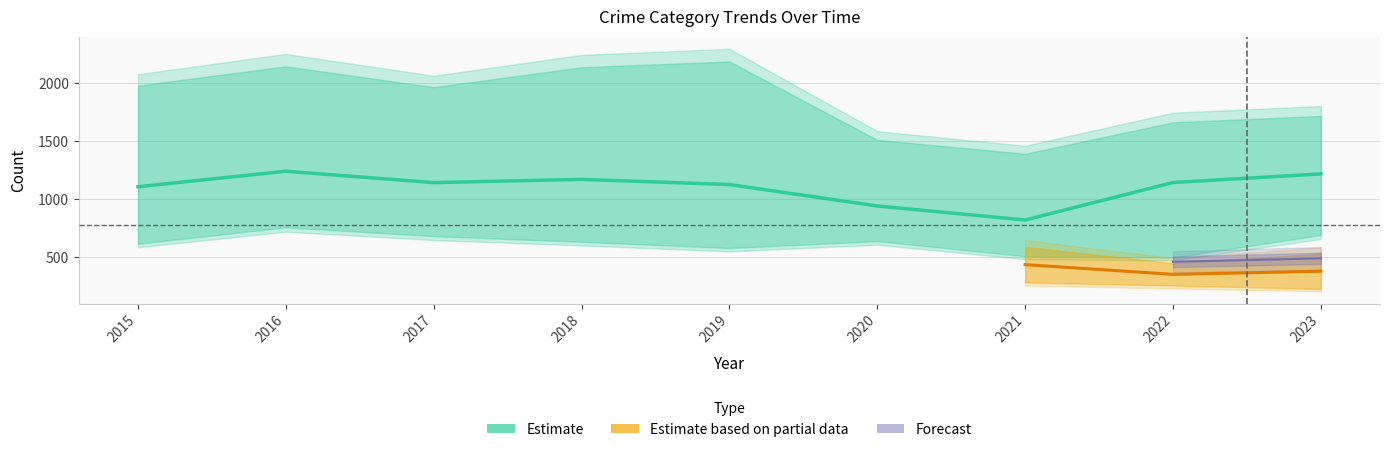

What is the minimum value shown in the chart?

224